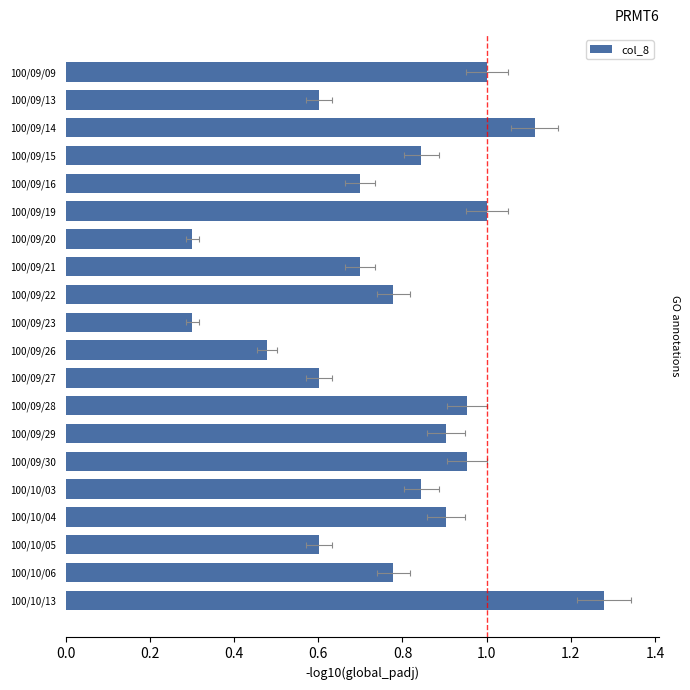

What is the difference between the values at 100/10/13 and 100/09/30?

0.3